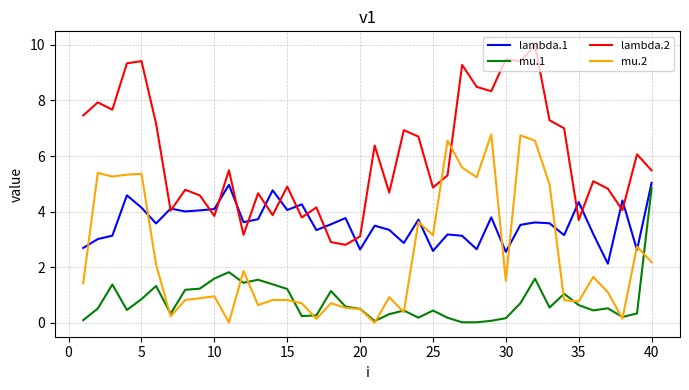

True or false: mu.2 and lambda.2 cross at least once.

True